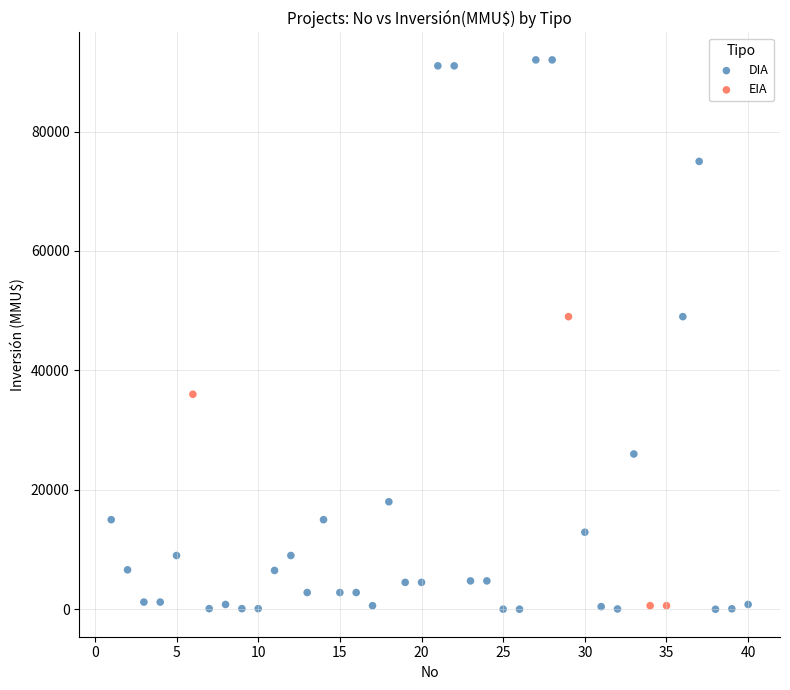

What are all the series names shown in the legend?

DIA, EIA